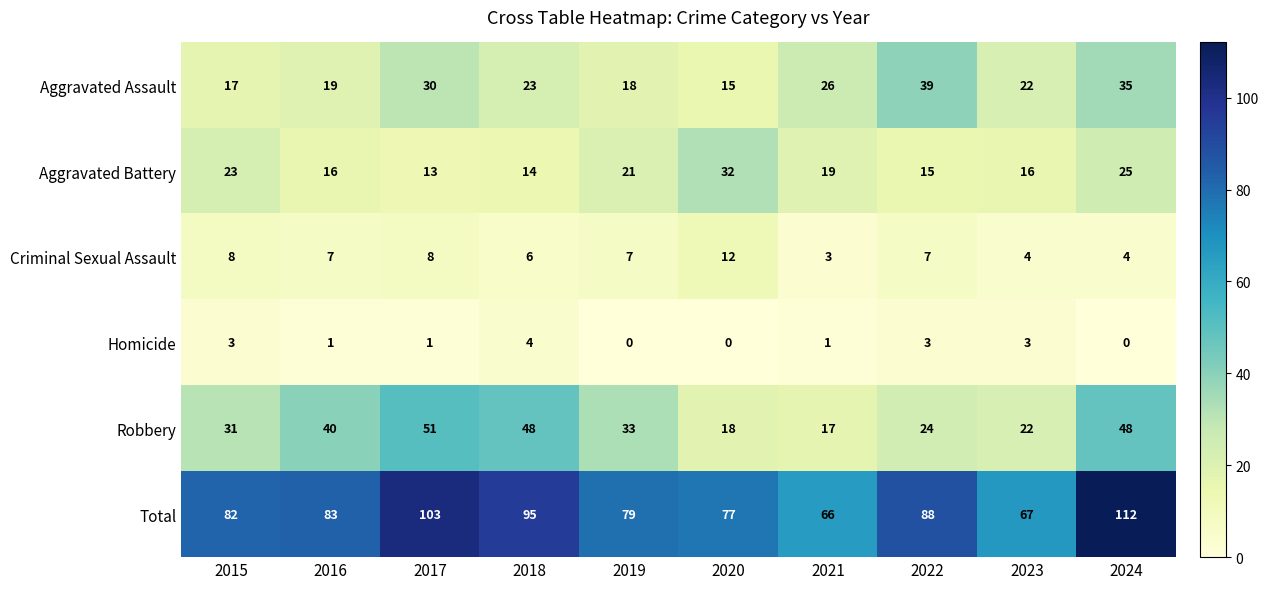

What is the spread (max minus min) of values at 2021?

65